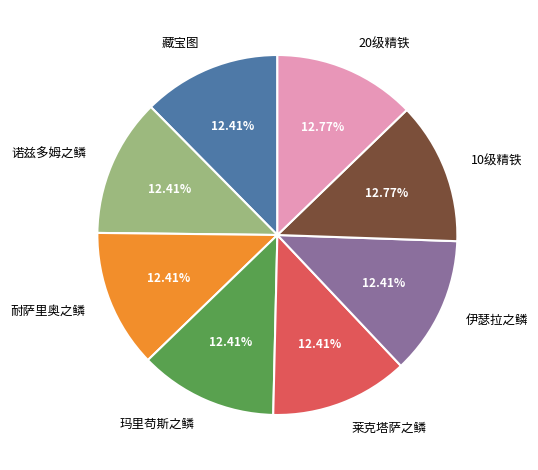

Approximately how many times larger is the value at 耐萨里奥之鳞 compared to 伊瑟拉之鳞?

1.0